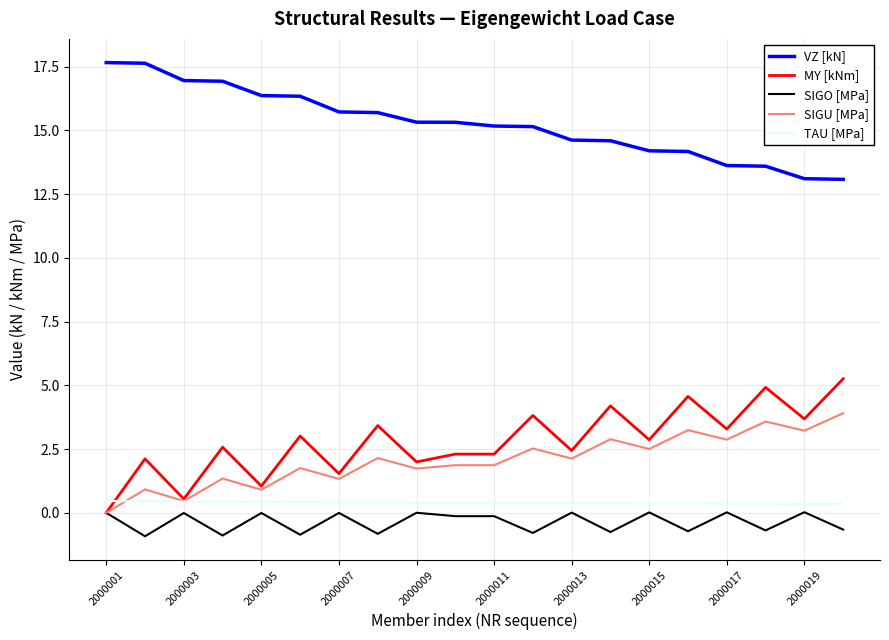

Which series has the largest total across all categories?

VZ [kN]